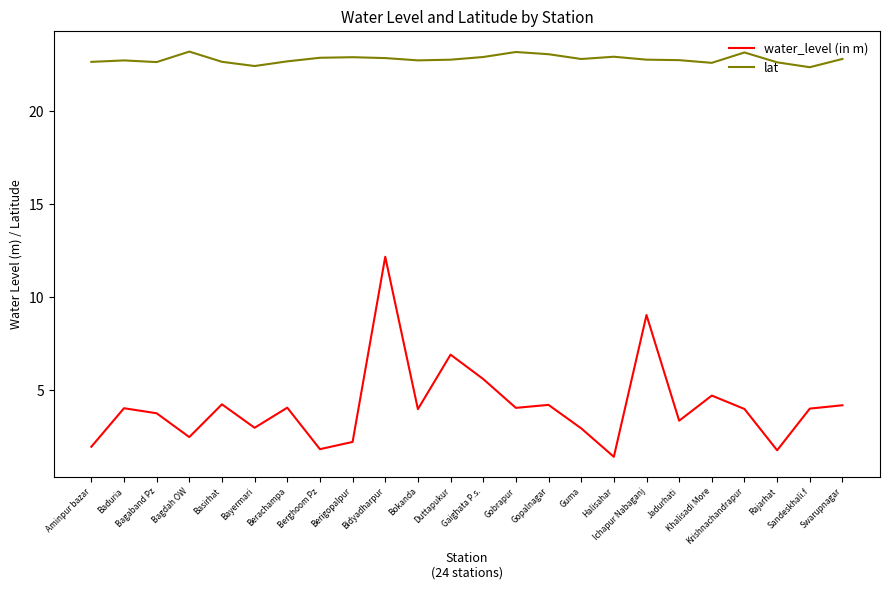

True or false: lat and water_level (in m) intersect in this chart.

False